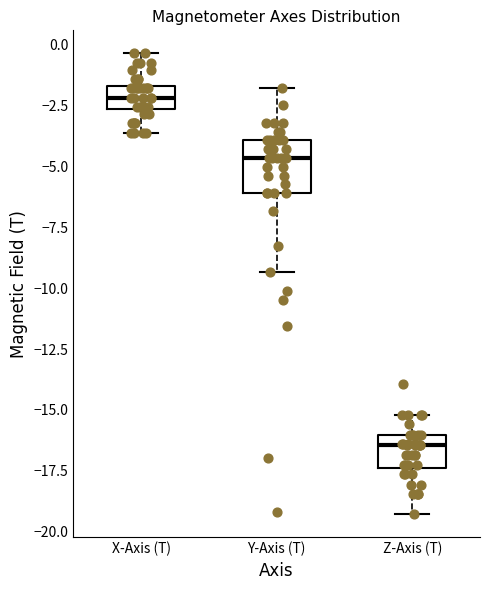

Which box has the highest median line?

X-Axis (T)